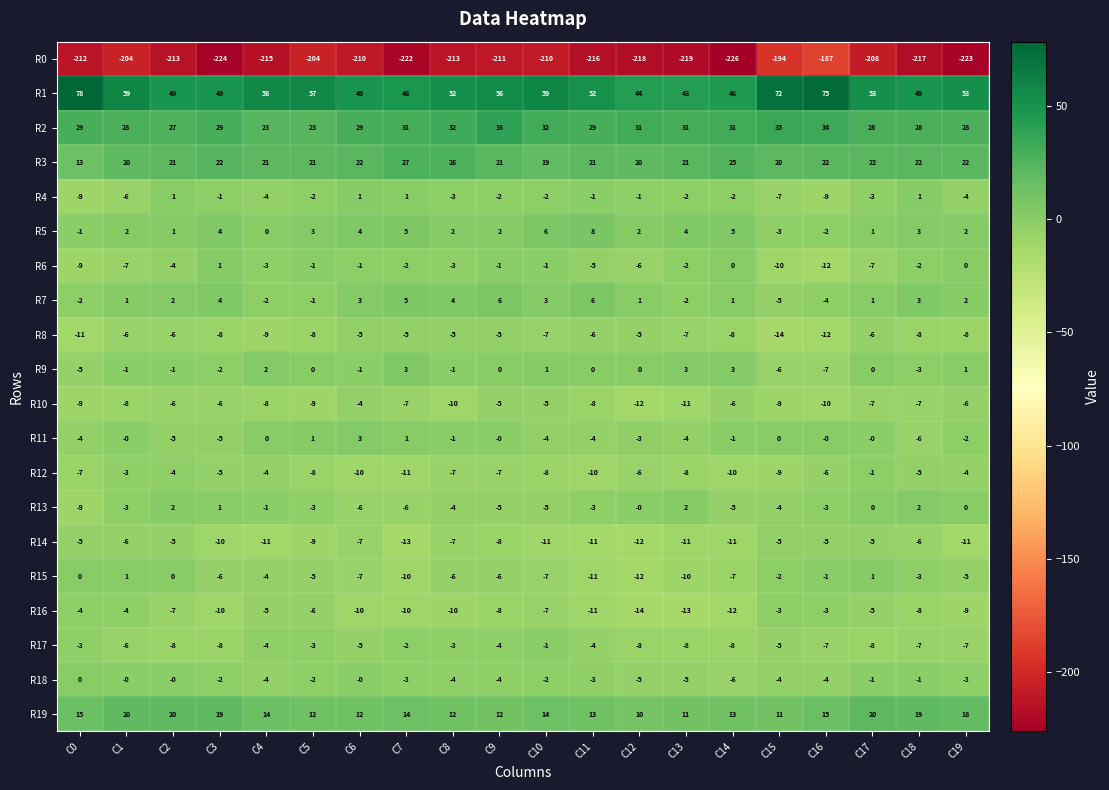

What is the difference between the highest and lowest values at C19?

276